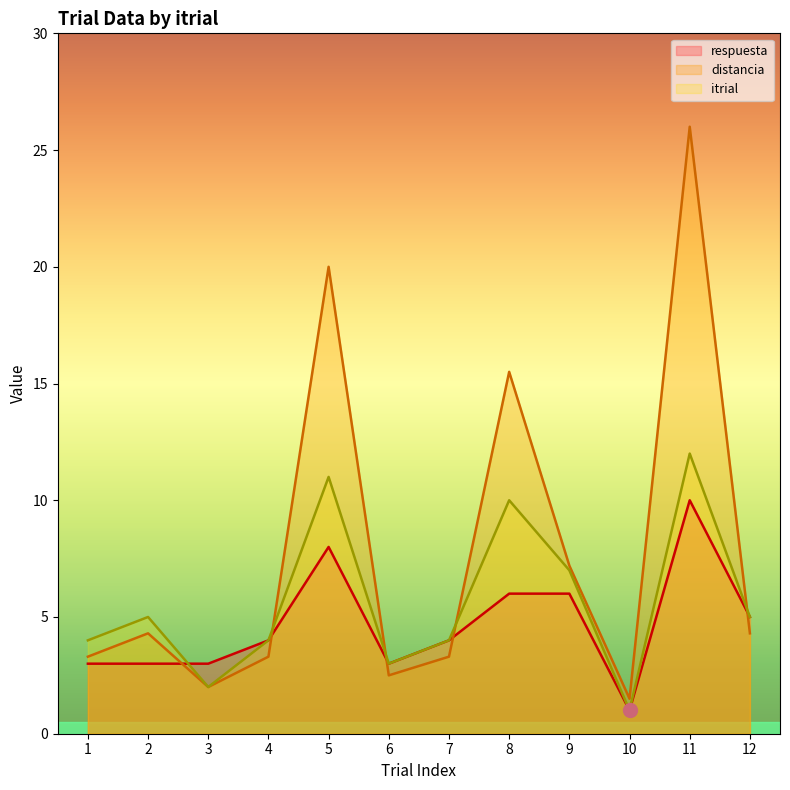

Reading left to right, what are all the values shown in this chart?

itrial: 1=4.0	2=5.0	3=2.0	4=4.0	5=11.0	6=3.0	7=4.0	8=10.0	9=7.0	10=1.0	11=12.0	12=5.0
distancia: 1=3.3	2=4.3	3=2.0	4=3.3	5=20.0	6=2.5	7=3.3	8=15.5	9=7.2	10=1.5	11=26.0	12=4.3
respuesta: 1=3.0	2=3.0	3=3.0	4=4.0	5=8.0	6=3.0	7=4.0	8=6.0	9=6.0	10=1.0	11=10.0	12=5.0